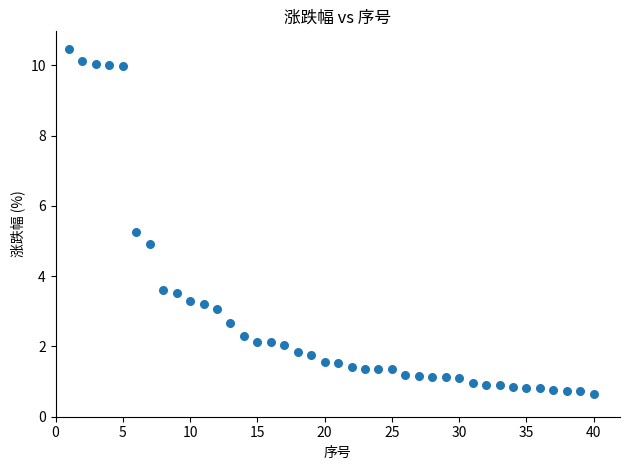

What is the range of Y values (max minus min)?

9.8